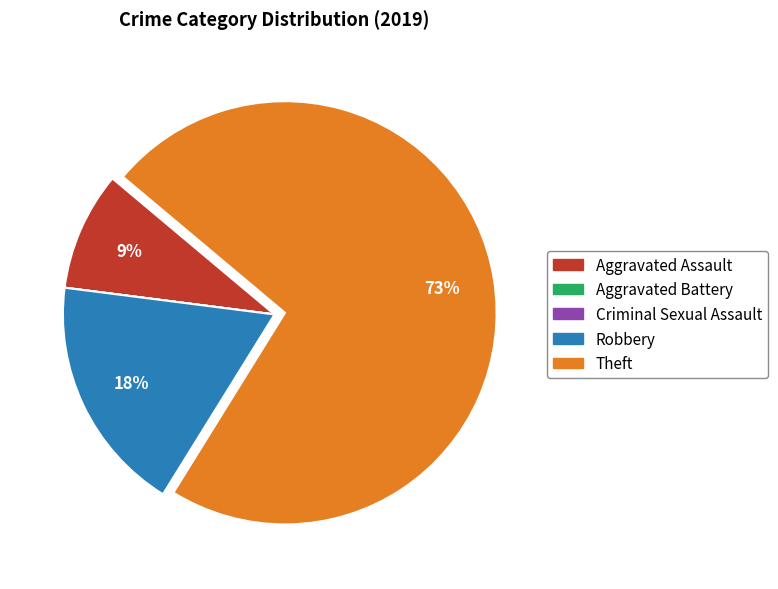

To the nearest percent, what portion does Robbery represent?

18%